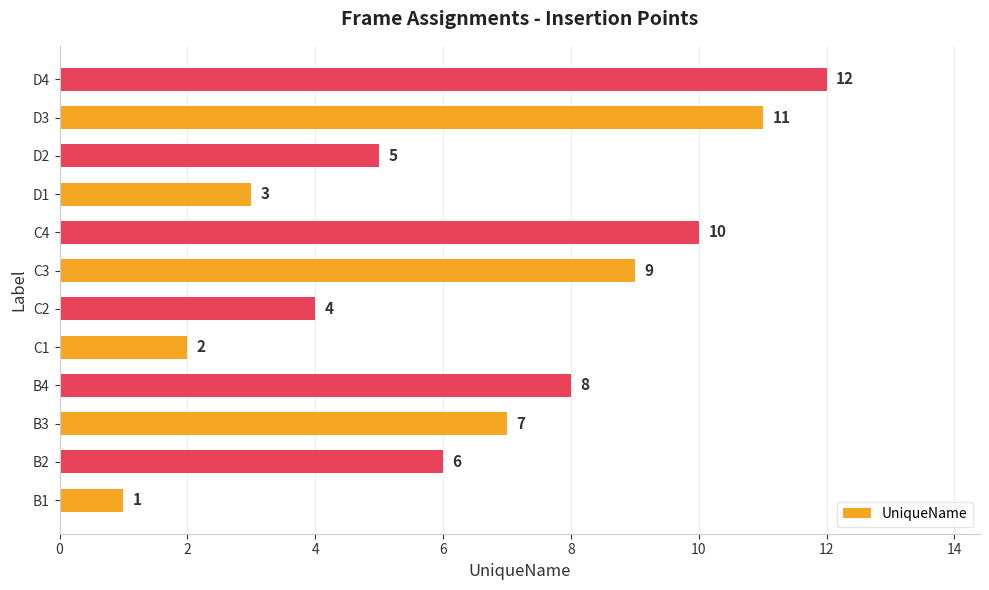

What is the difference between the second highest and second lowest values?

9